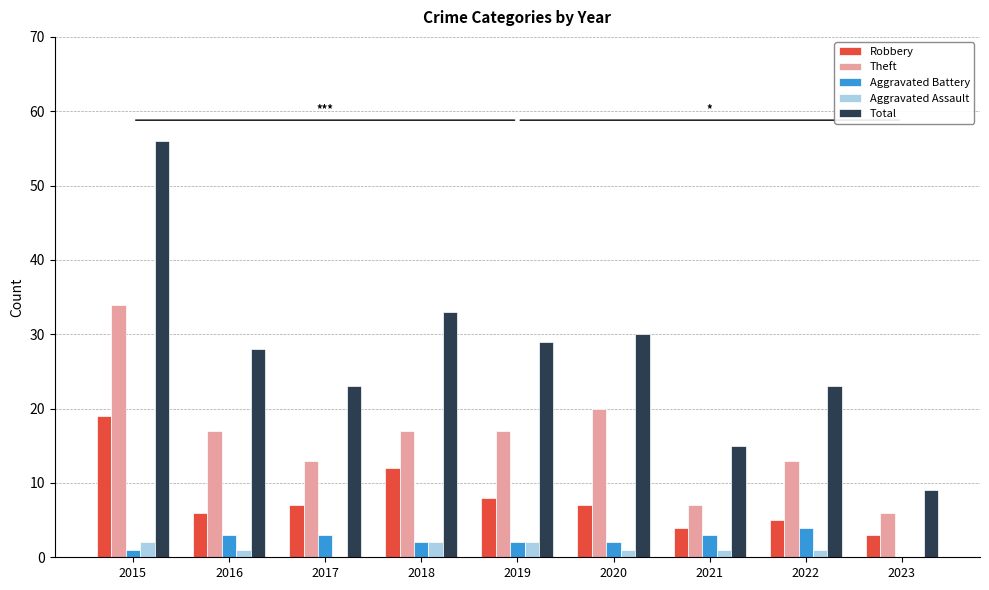

Is it true that Robbery equals 7 at 2020?

True